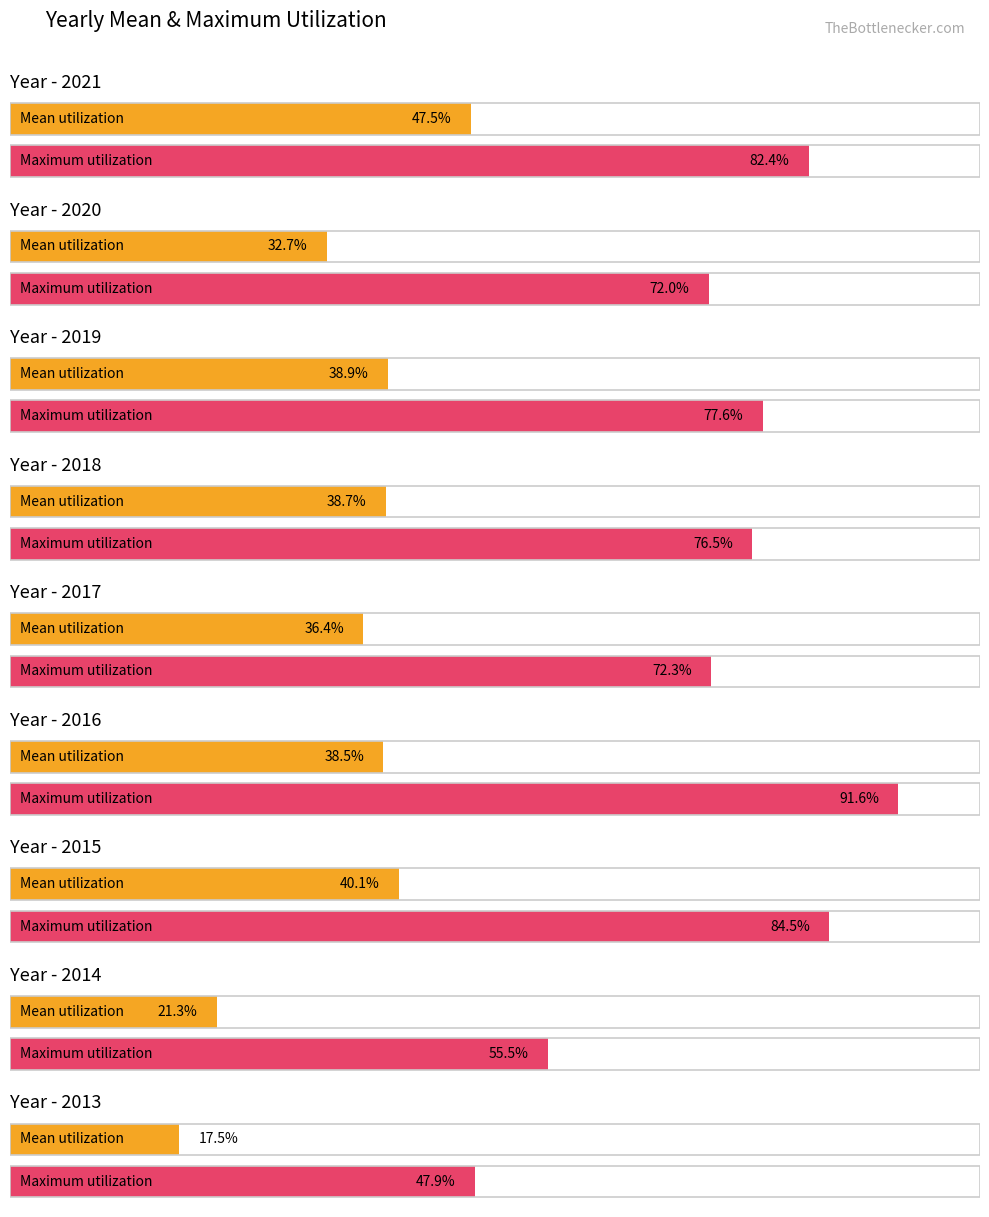

True or false: Low has a value of 13.5 at 2013.

False